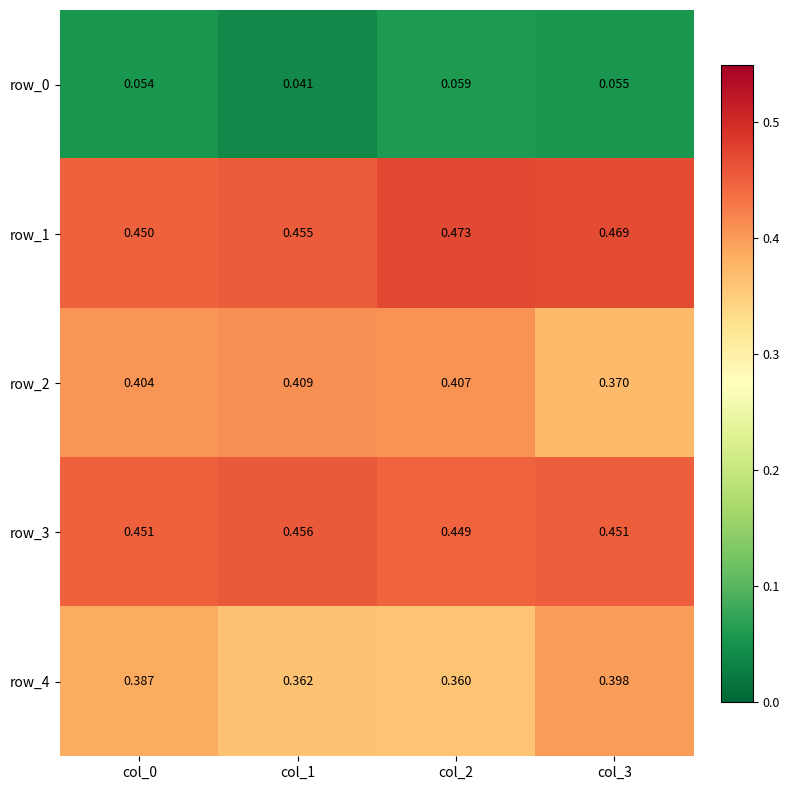

Is the value of row_0 at col_0 greater than the value of row_2 at col_3?

No